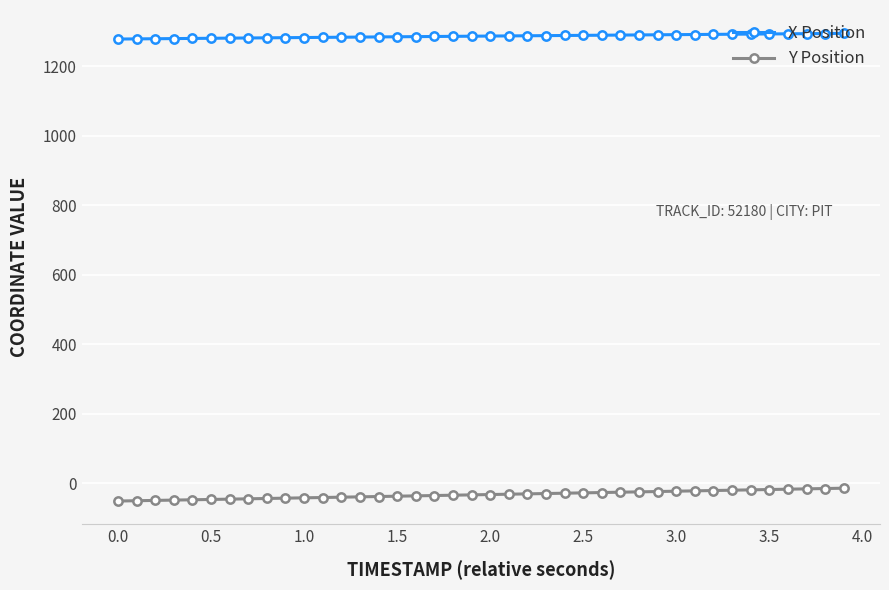

What is the maximum value shown in the chart?

1295.1